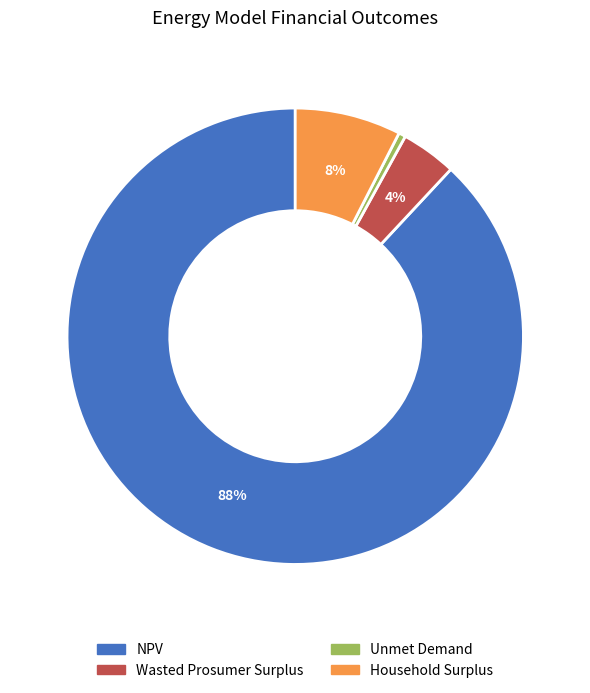

How many segments does this pie chart have?

4